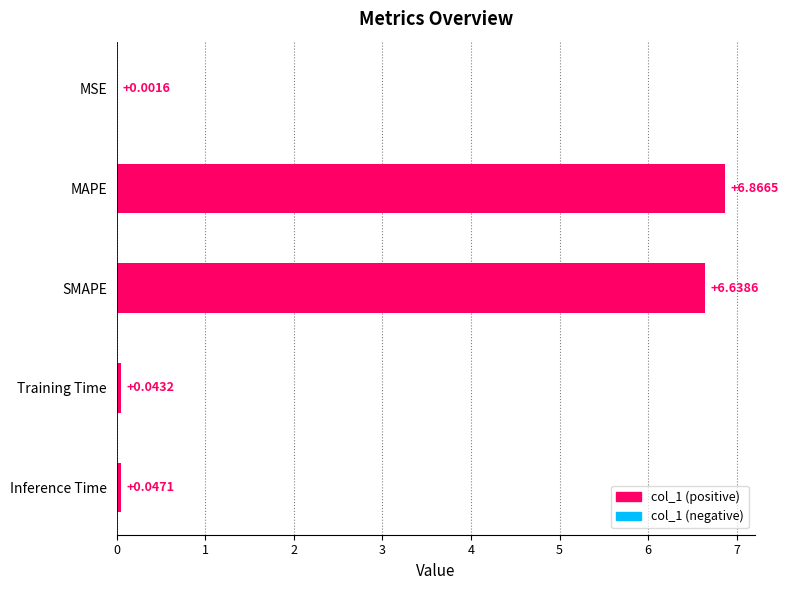

What is the sum of all values?

13.6